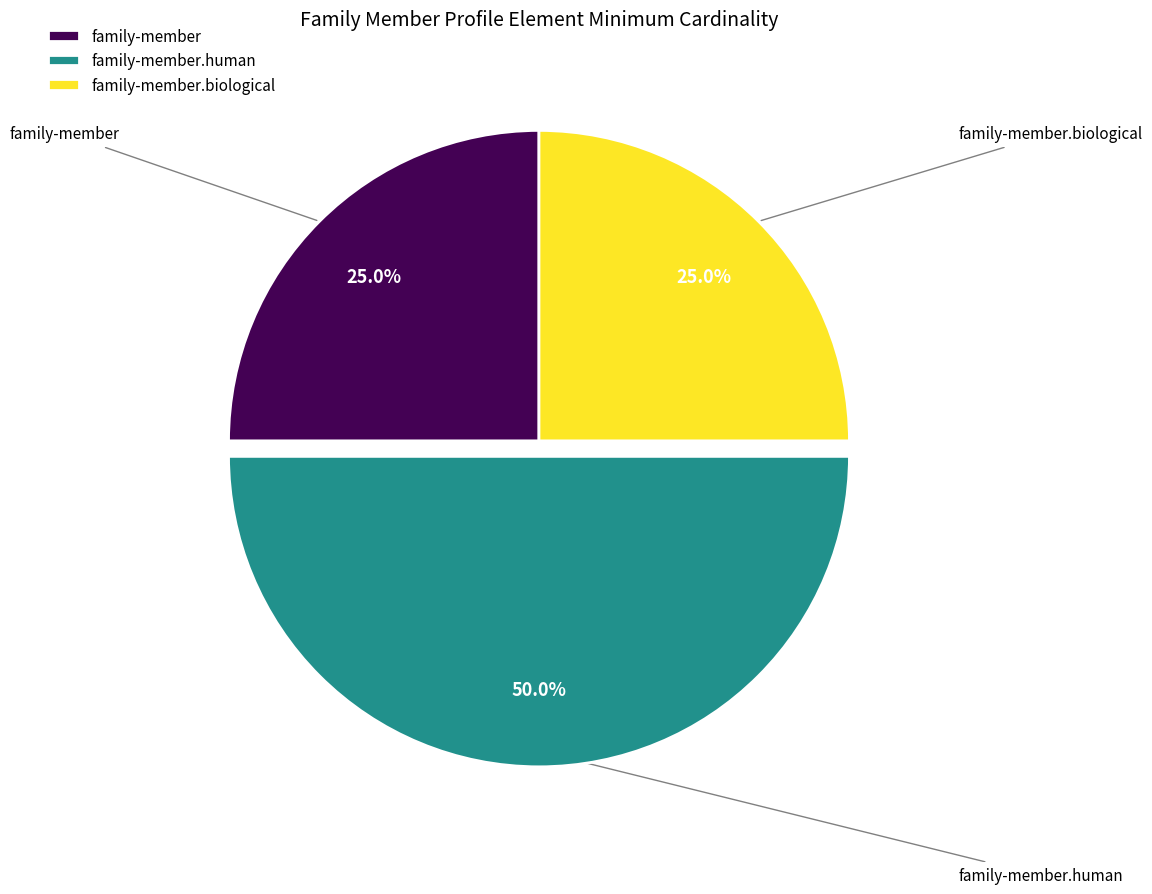

How many segments does this pie chart have?

3